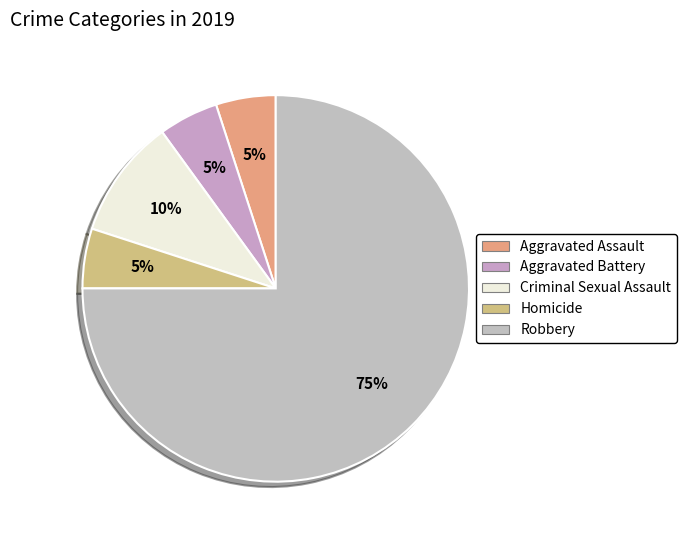

What percentage is the Homicide slice, to the nearest percent?

5%